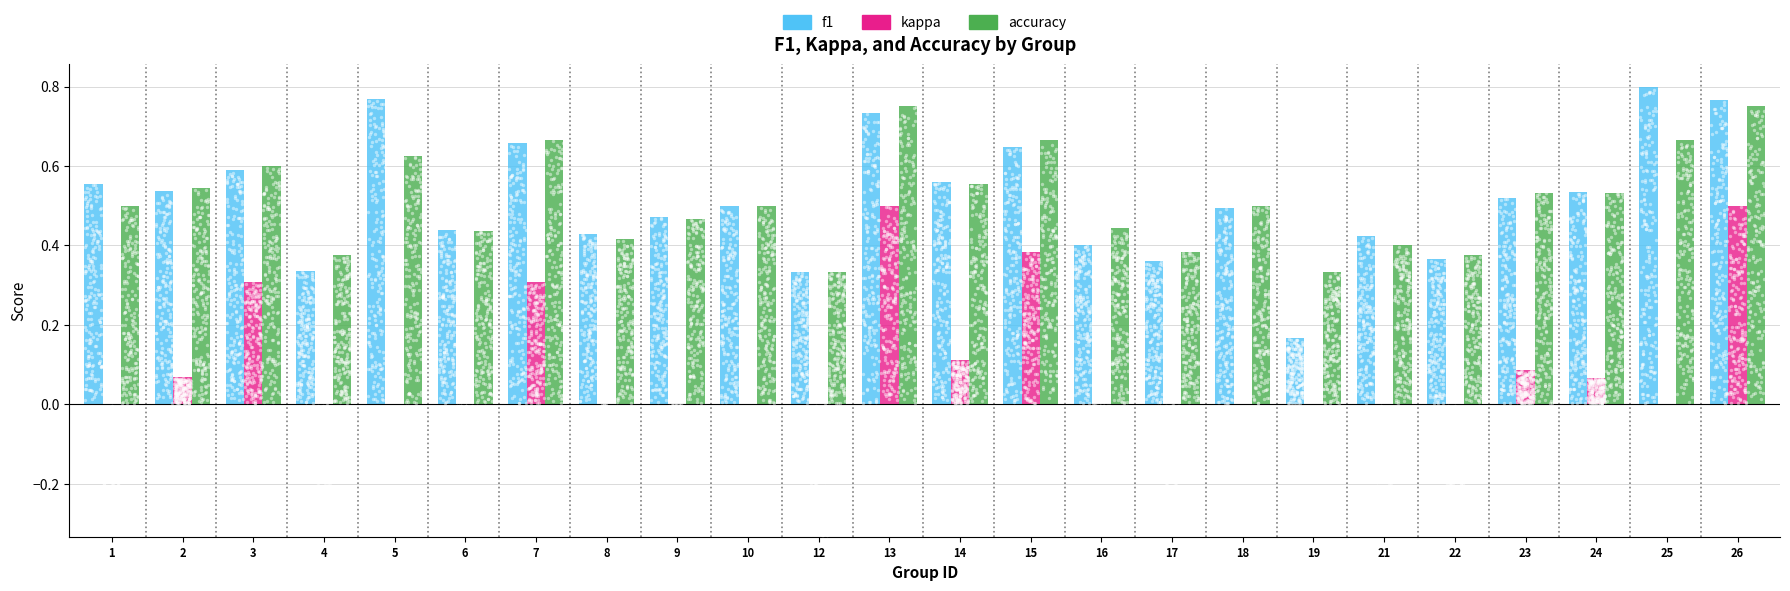

At which category is the sum across all series the highest?

26